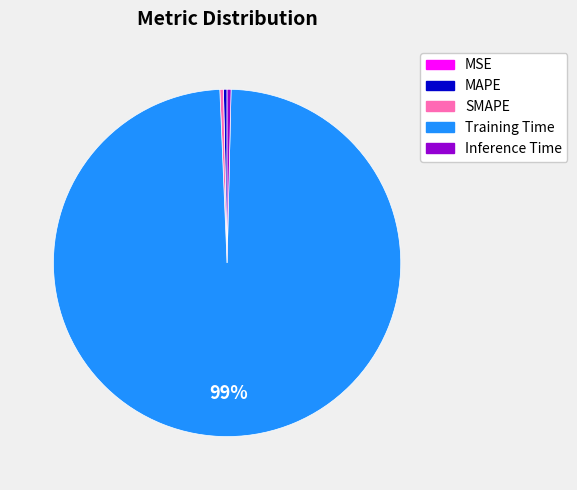

What is the majority slice?

Training Time